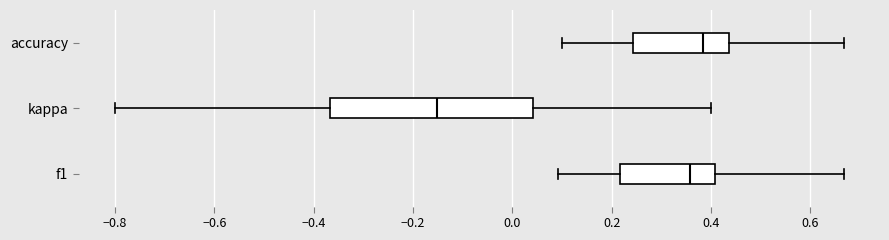

Which box's median line is the furthest to the right?

accuracy